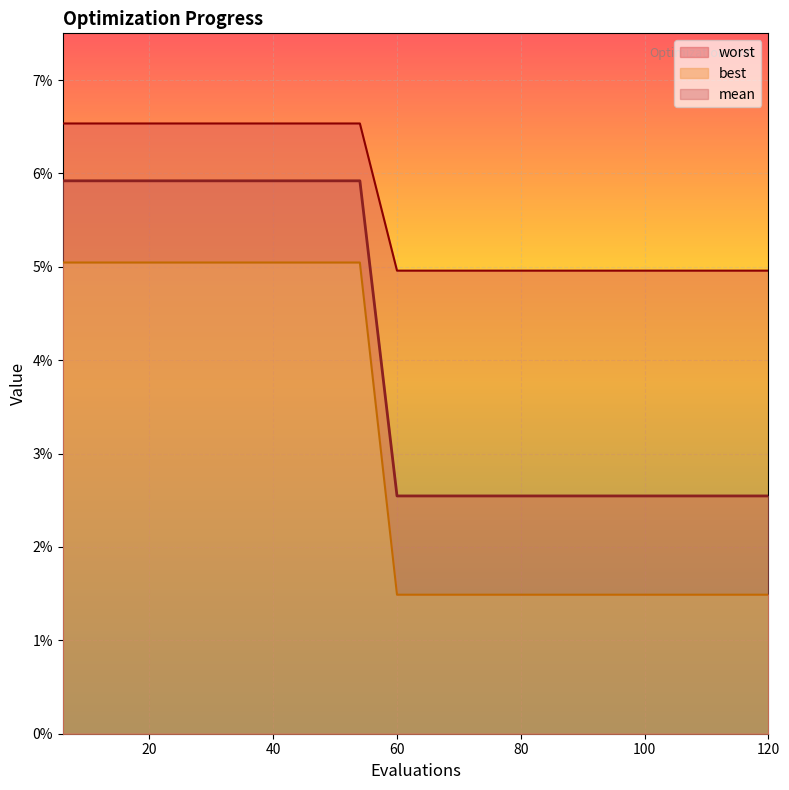

Which has a higher value, 120 or 66?

120